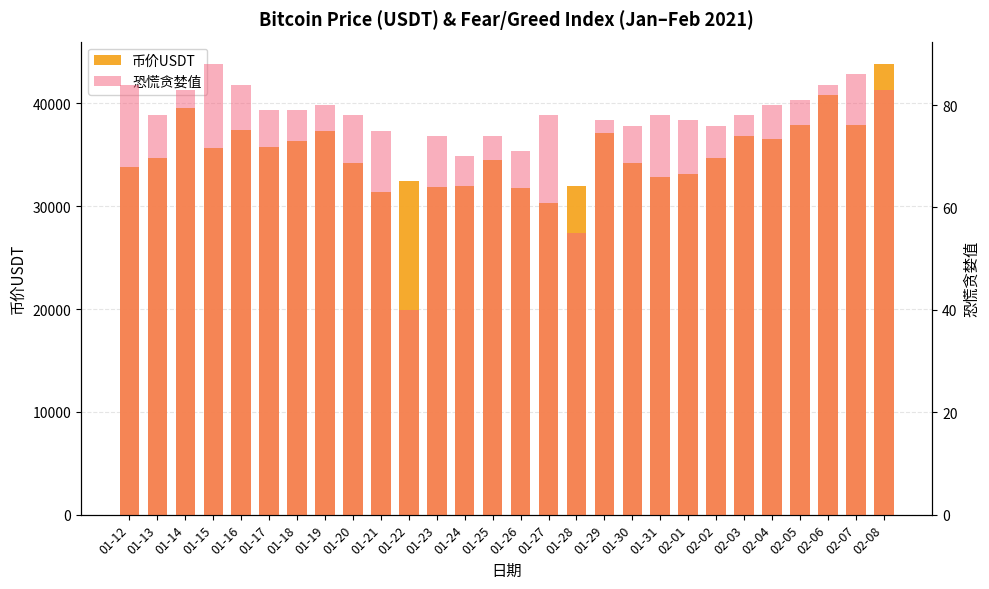

What is the smallest value displayed?

40.0